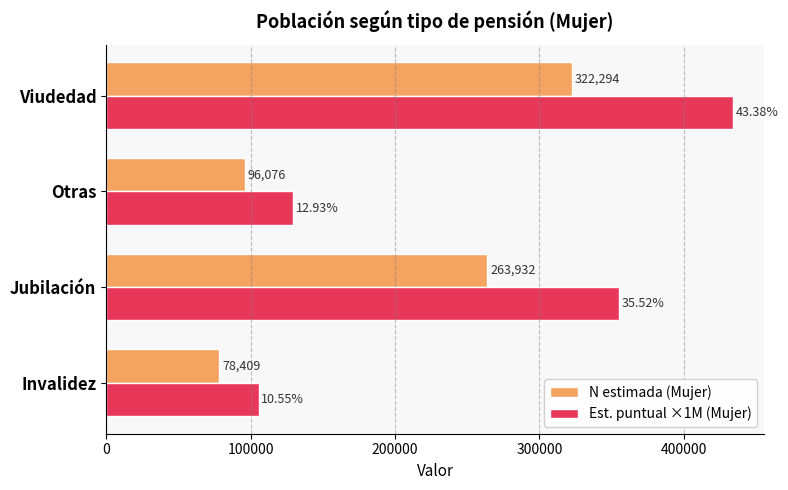

Rank the categories by N estimada (Mujer) value from highest to lowest.

Viudedad, Jubilación, Otras, Invalidez